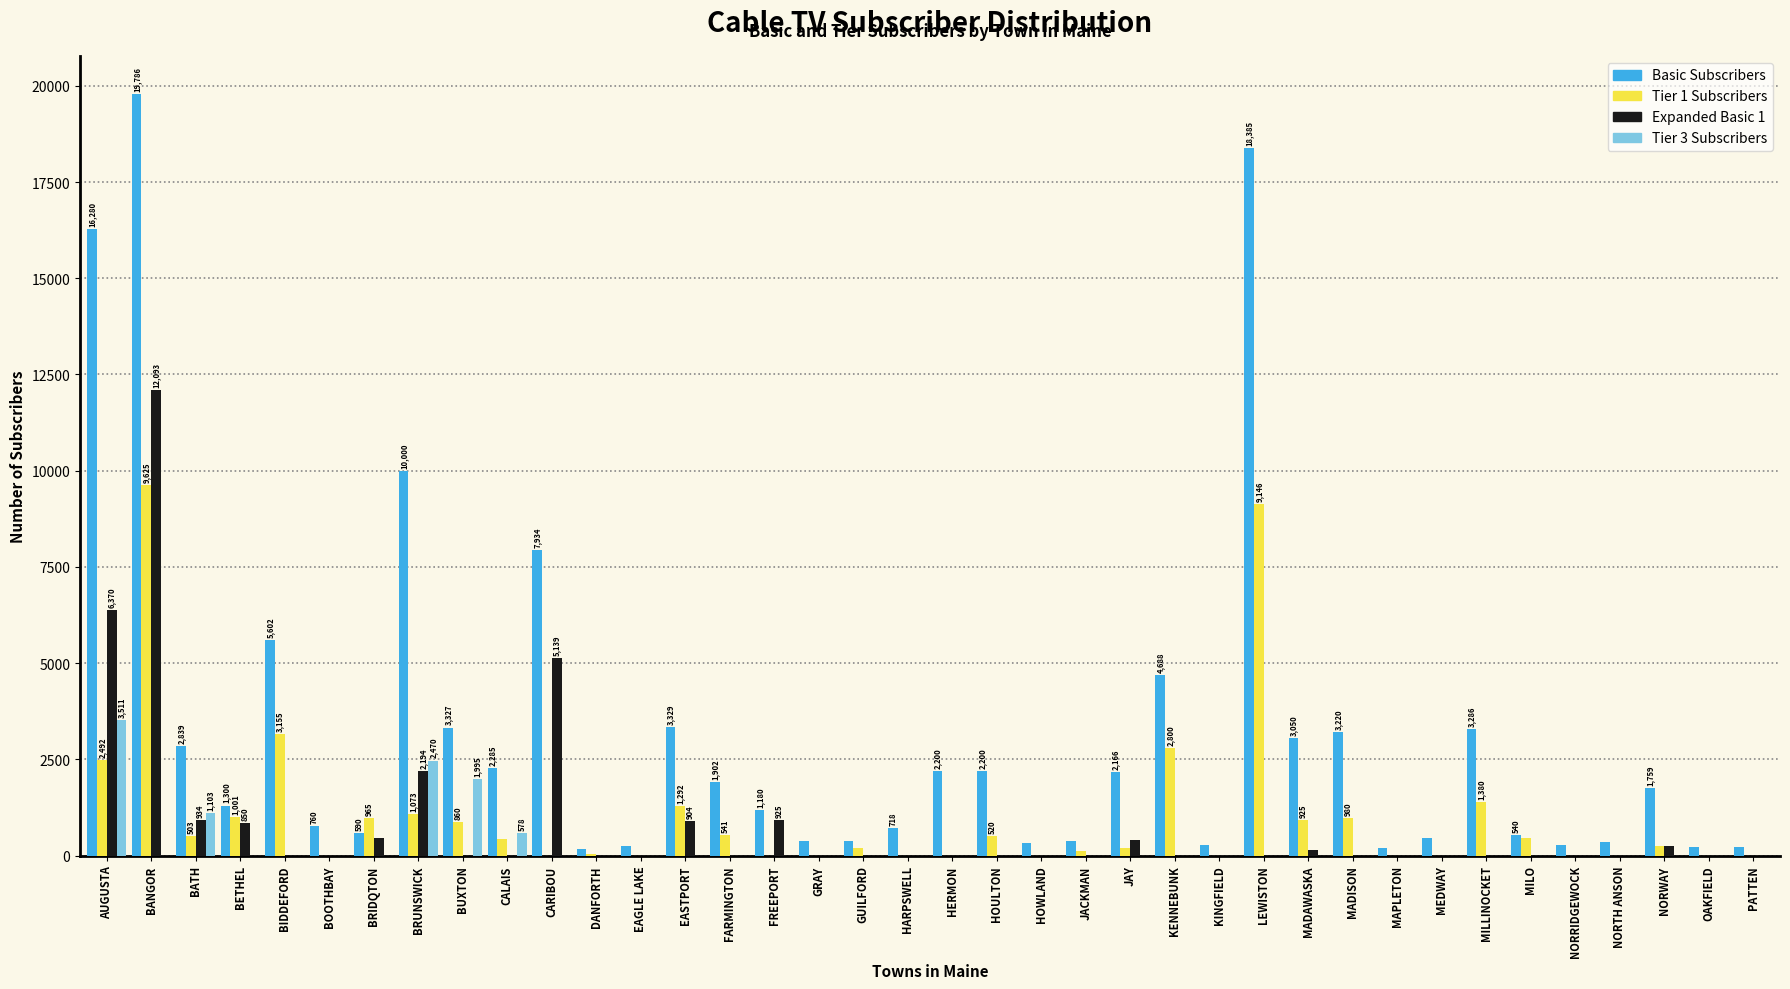

Which series has the largest total across all categories?

Basic Subscribers